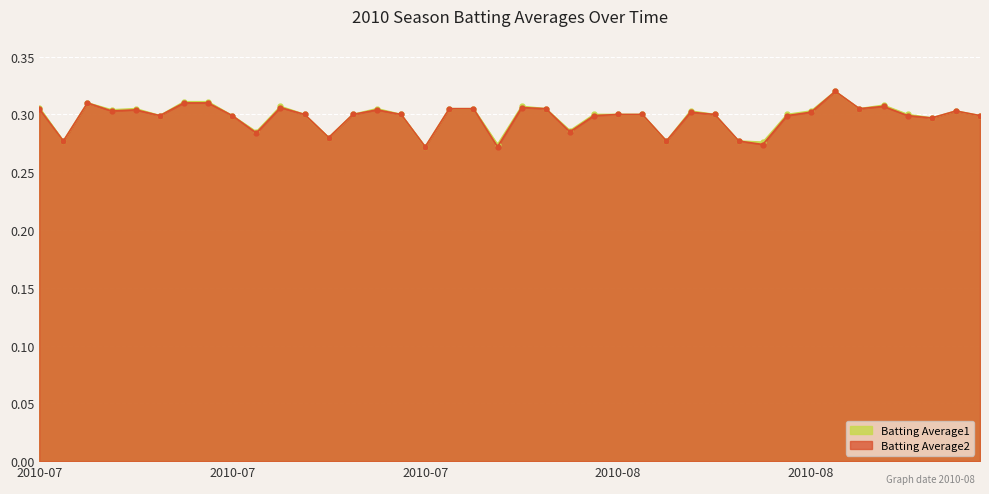

Reading left to right, what are all the values shown in this chart?

Batting Average1: 0.3	0.3	0.3	0.3	0.3	0.3	0.3	0.3	0.3	0.3	0.3	0.3	0.3	0.3	0.3	0.3	0.3	0.3	0.3	0.3	0.3	0.3	0.3	0.3	0.3	0.3	0.3	0.3	0.3	0.3	0.3	0.3	0.3	0.3	0.3	0.3	0.3	0.3	0.3	0.3
Batting Average2: 0.3	0.3	0.3	0.3	0.3	0.3	0.3	0.3	0.3	0.3	0.3	0.3	0.3	0.3	0.3	0.3	0.3	0.3	0.3	0.3	0.3	0.3	0.3	0.3	0.3	0.3	0.3	0.3	0.3	0.3	0.3	0.3	0.3	0.3	0.3	0.3	0.3	0.3	0.3	0.3